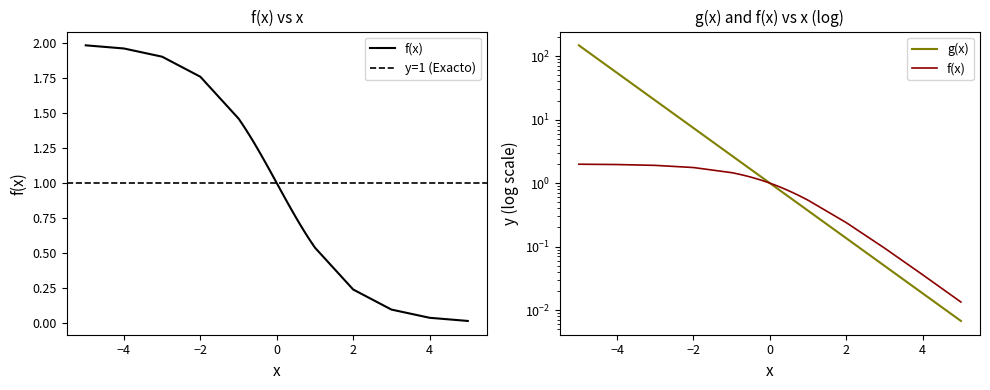

Which series has the largest range (max minus min)?

g(x)